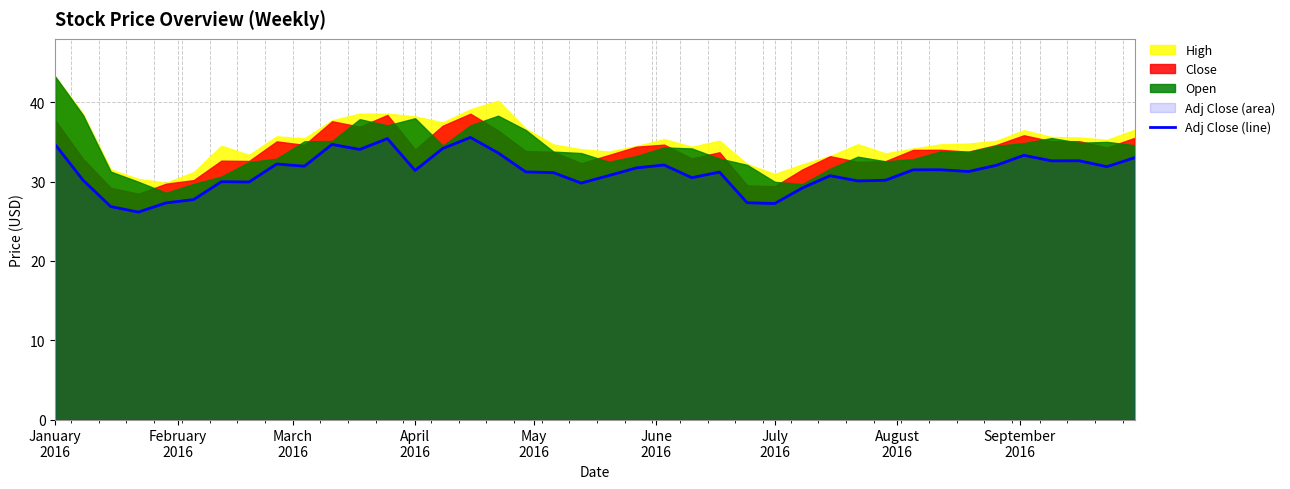

What is the sum of all values?

1248.9